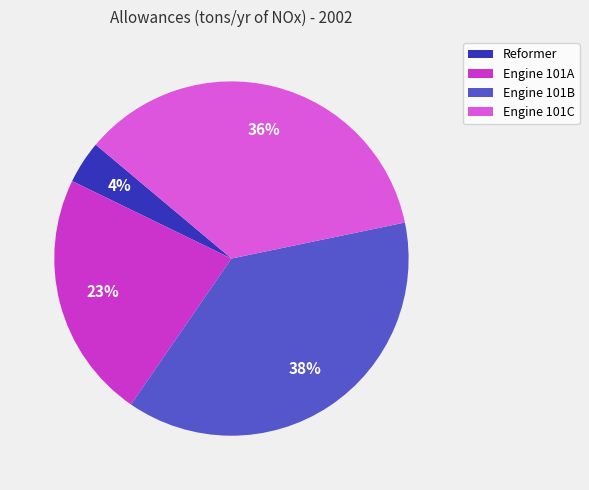

Which has a higher value, Reformer or Engine 101B?

Engine 101B